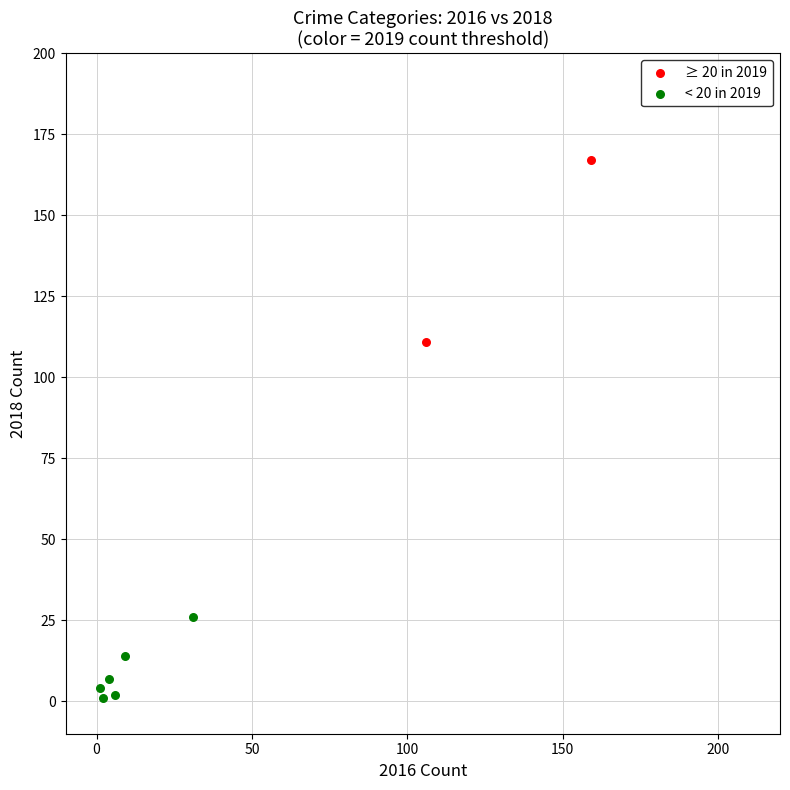

What are all the series names shown in the legend?

≥ 20 in 2019, < 20 in 2019